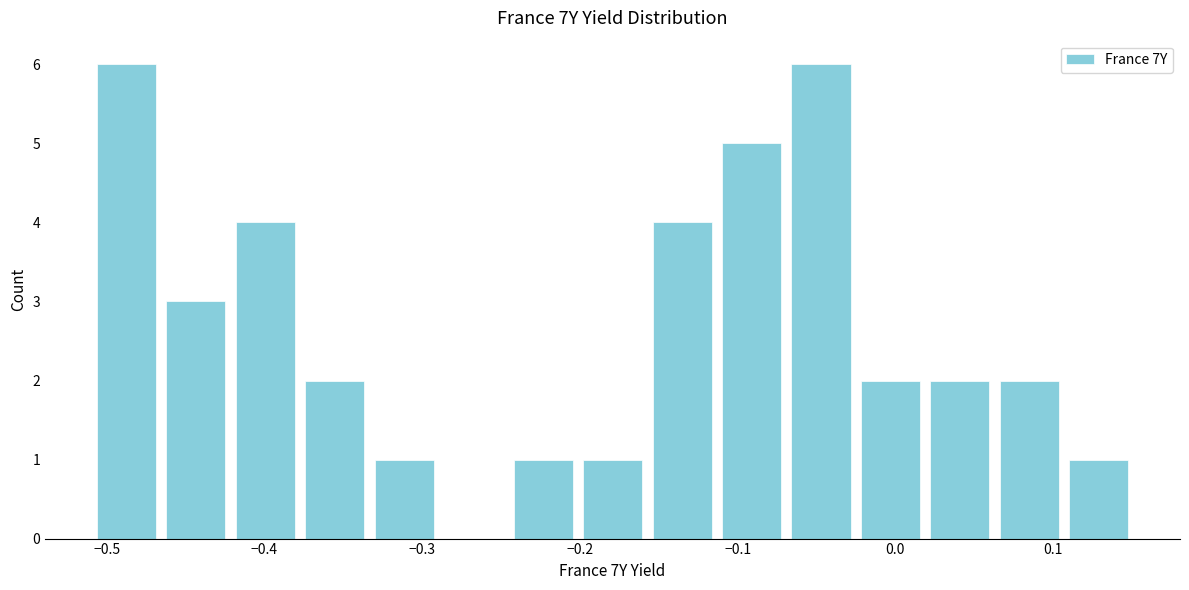

Reading left to right, transcribe this chart: for each bar, give the range it covers on the x-axis and its height. Neither the bar edges nor the heights are printed on the chart, so give them approximately, as read against the axes.

-0.51 to -0.47: 6
-0.47 to -0.42: 3
-0.42 to -0.38: 4
-0.38 to -0.33: 2
-0.33 to -0.29: 1
-0.29 to -0.25: 0
-0.25 to -0.20: 1
-0.20 to -0.16: 1
-0.16 to -0.11: 4
-0.11 to -0.07: 5
-0.07 to -0.03: 6
-0.03 to 0.02: 2
0.02 to 0.06: 2
0.06 to 0.11: 2
0.11 to 0.15: 1